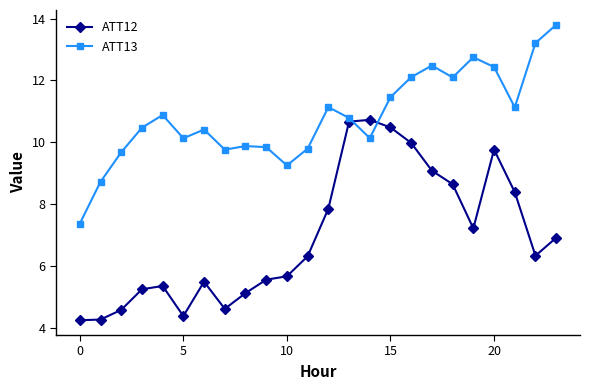

In ATT12, how many points are higher than both neighbors (excluding endpoints)?

4